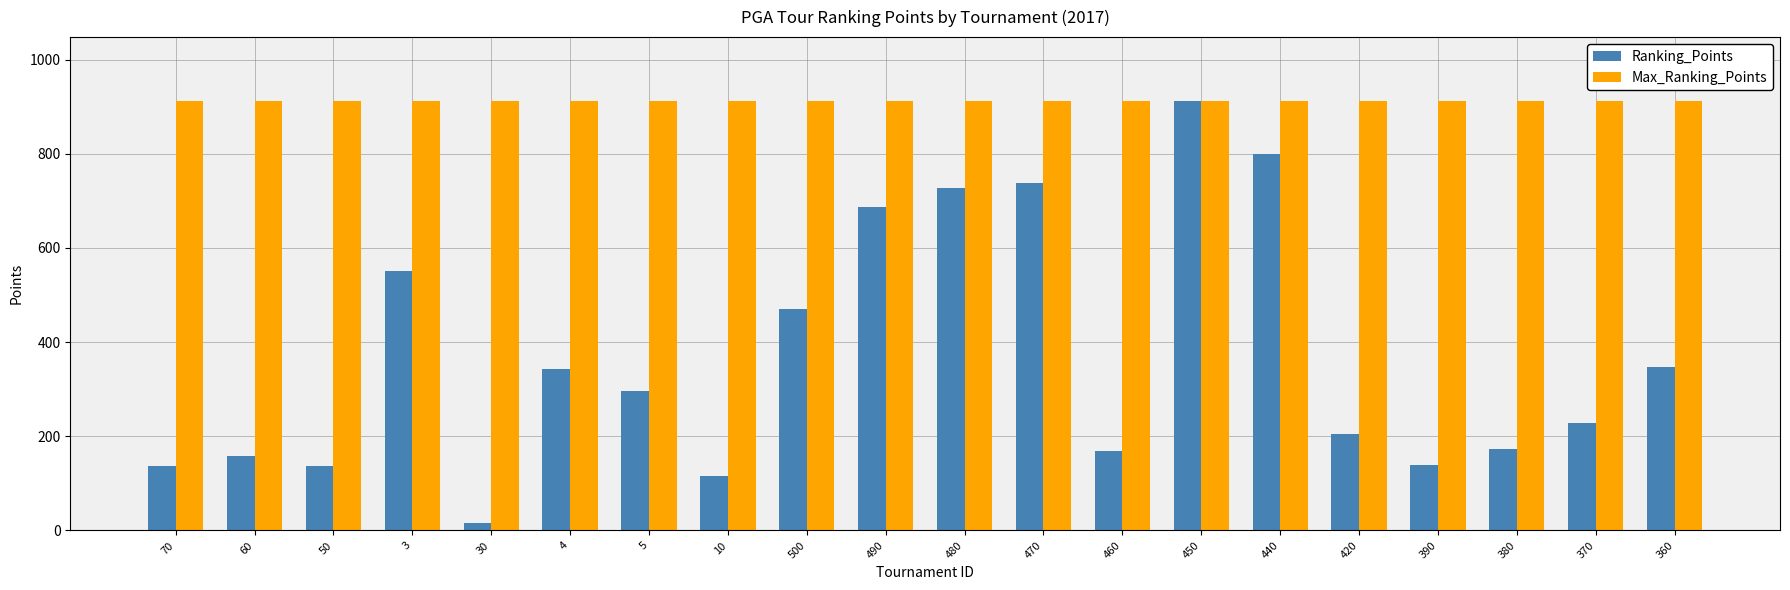

What is the spread (max minus min) of values at 460?

742